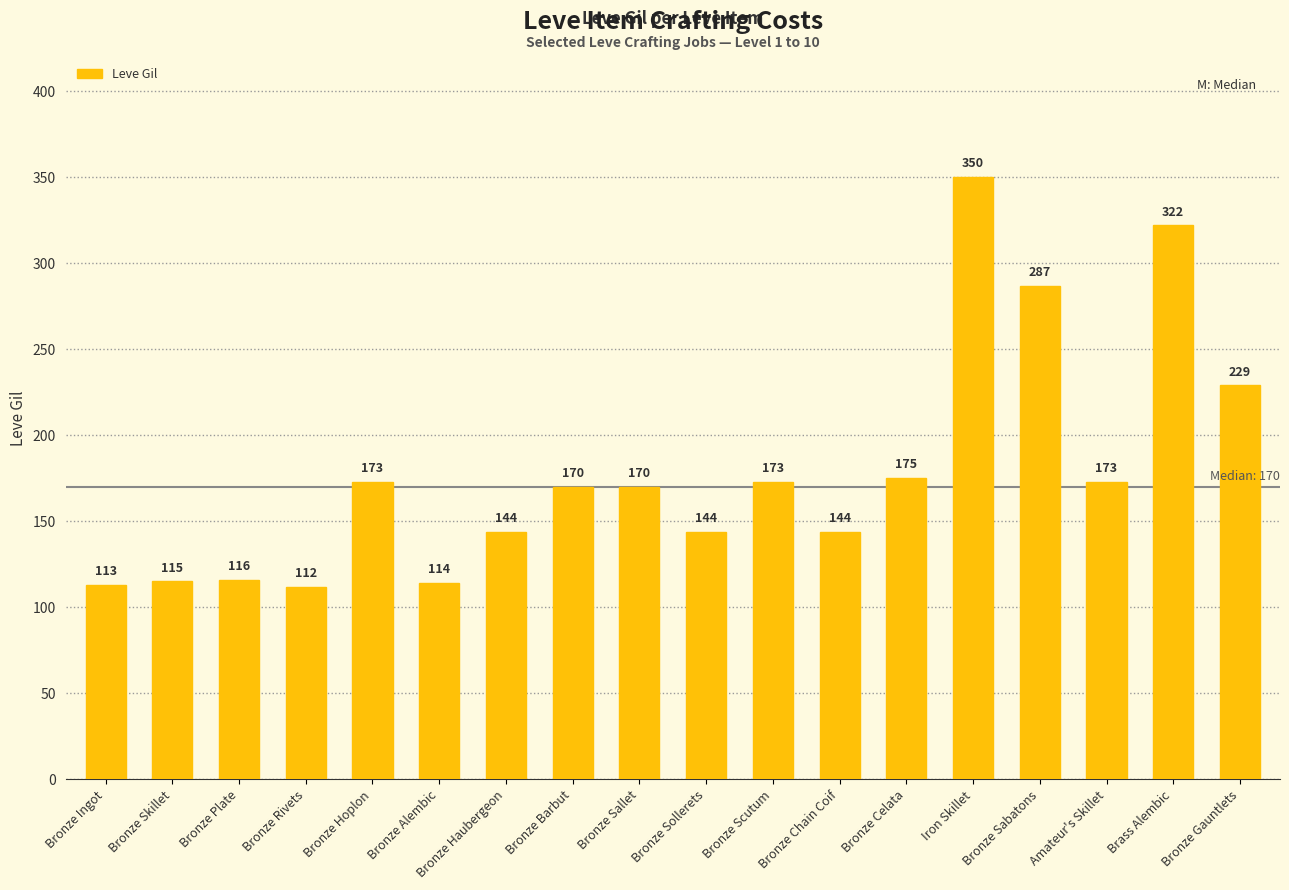

What is the maximum value shown in the chart?

350